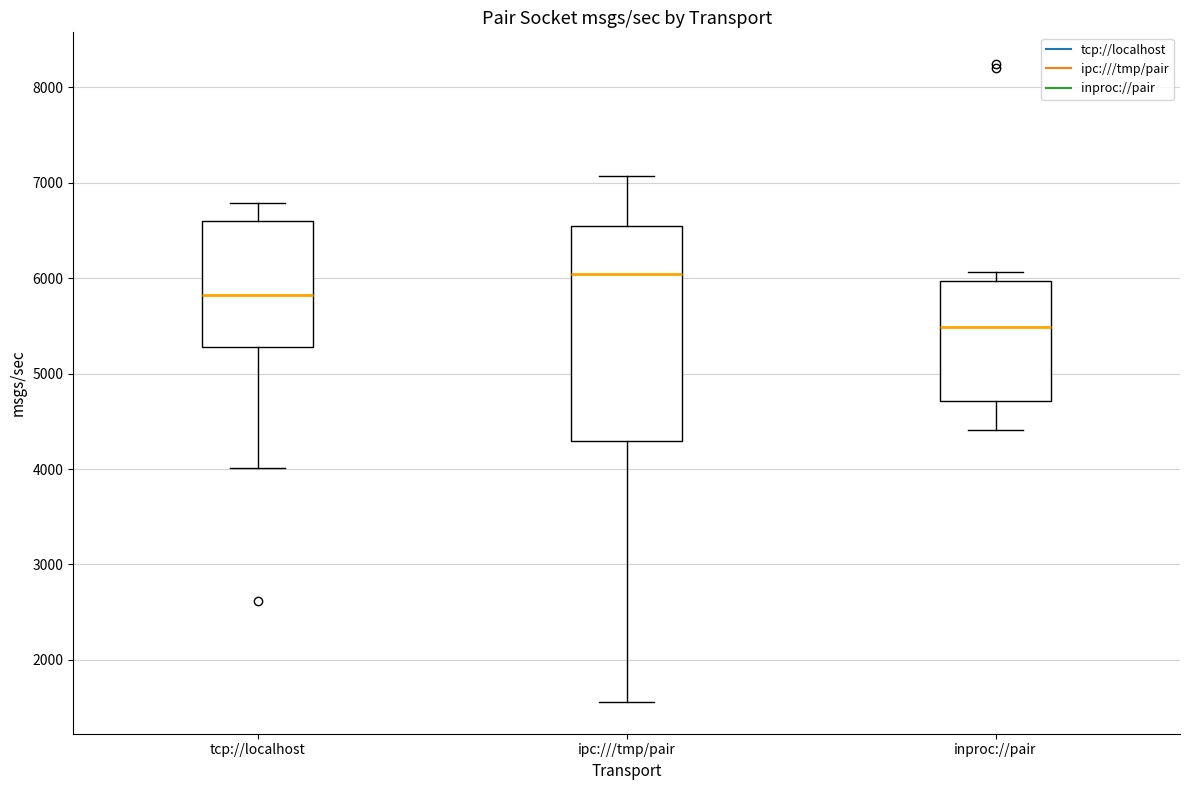

Where does the lower whisker of the box for tcp://localhost end on the y-axis? The values are not printed on the chart, so give them approximately, as read against the axis.

4000